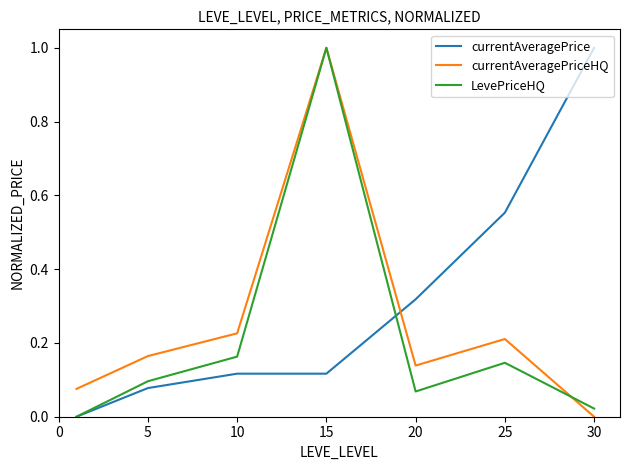

True or false: currentAveragePrice and currentAveragePriceHQ cross at least once.

True